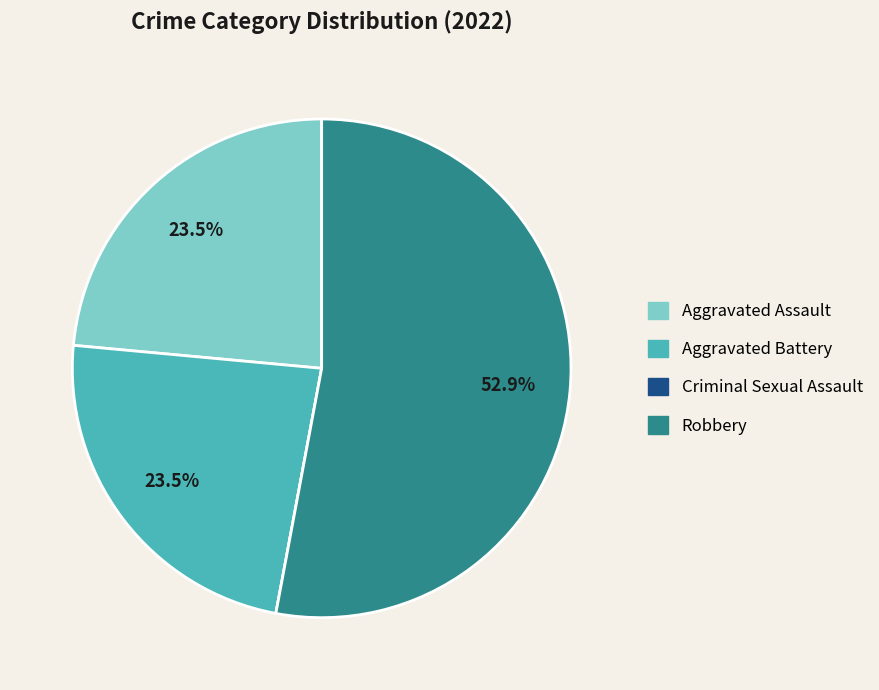

Which slice is the largest?

Robbery